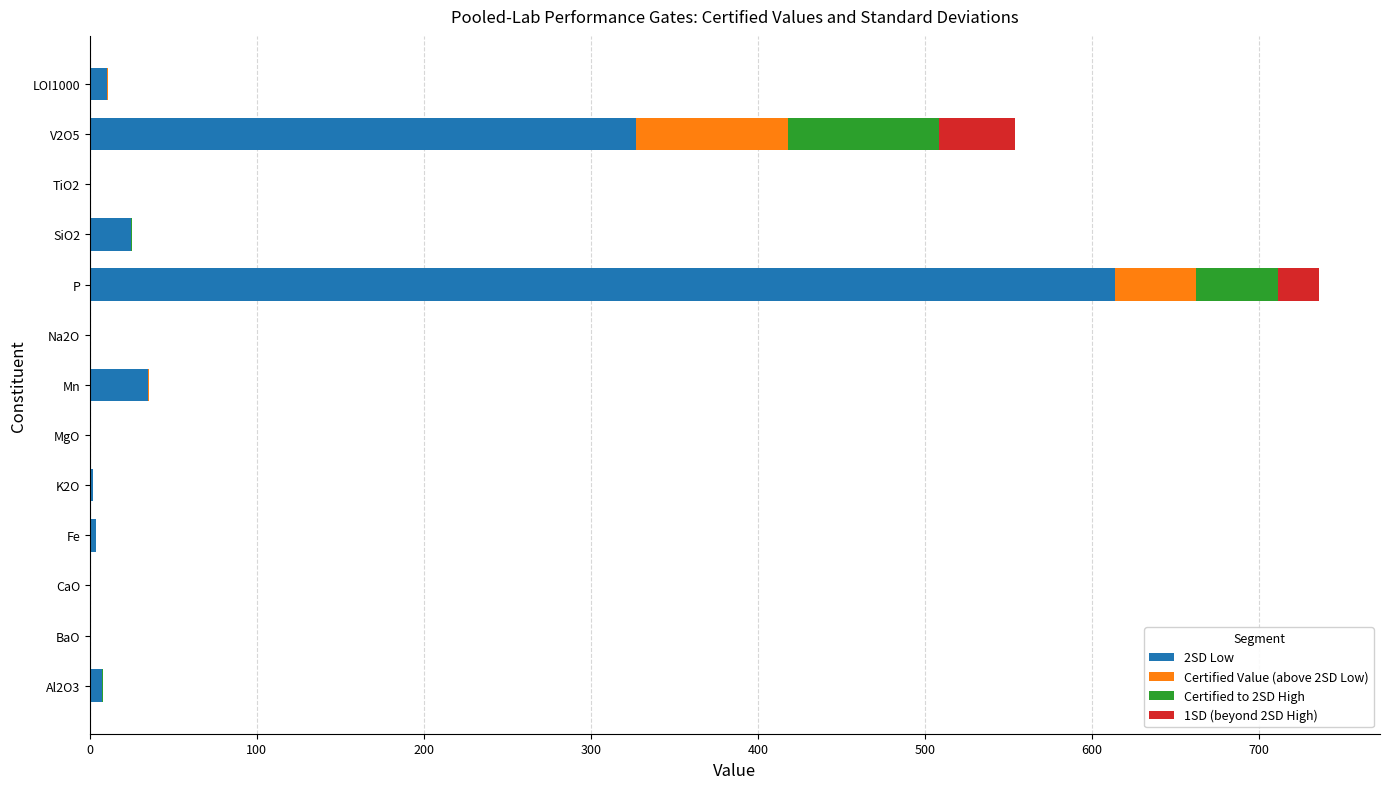

What is the highest value of the 2SD Low series?

613.7